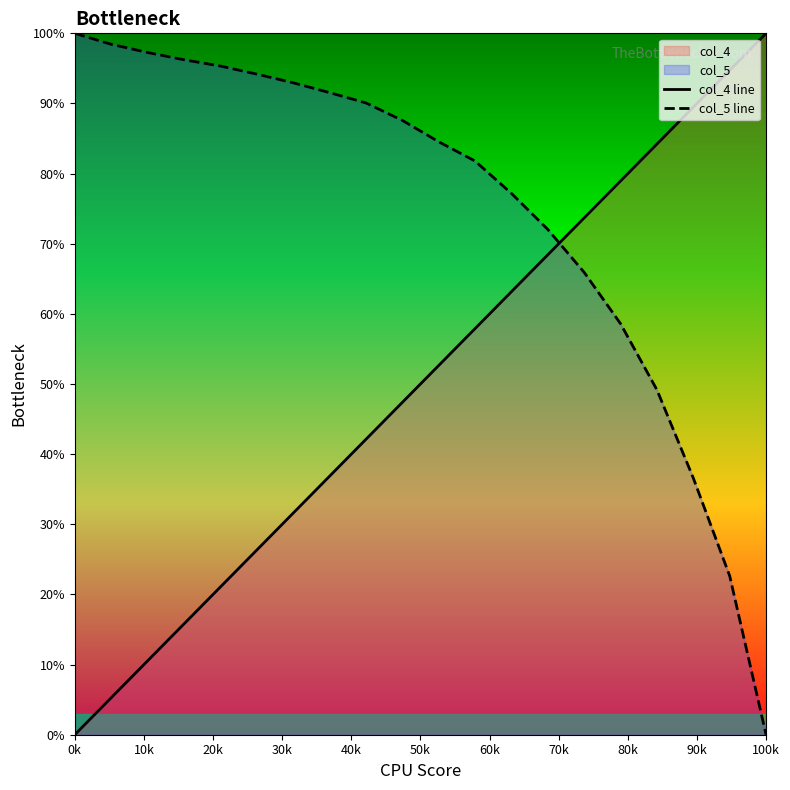

True or false: col_4 line and col_5 line intersect in this chart.

True